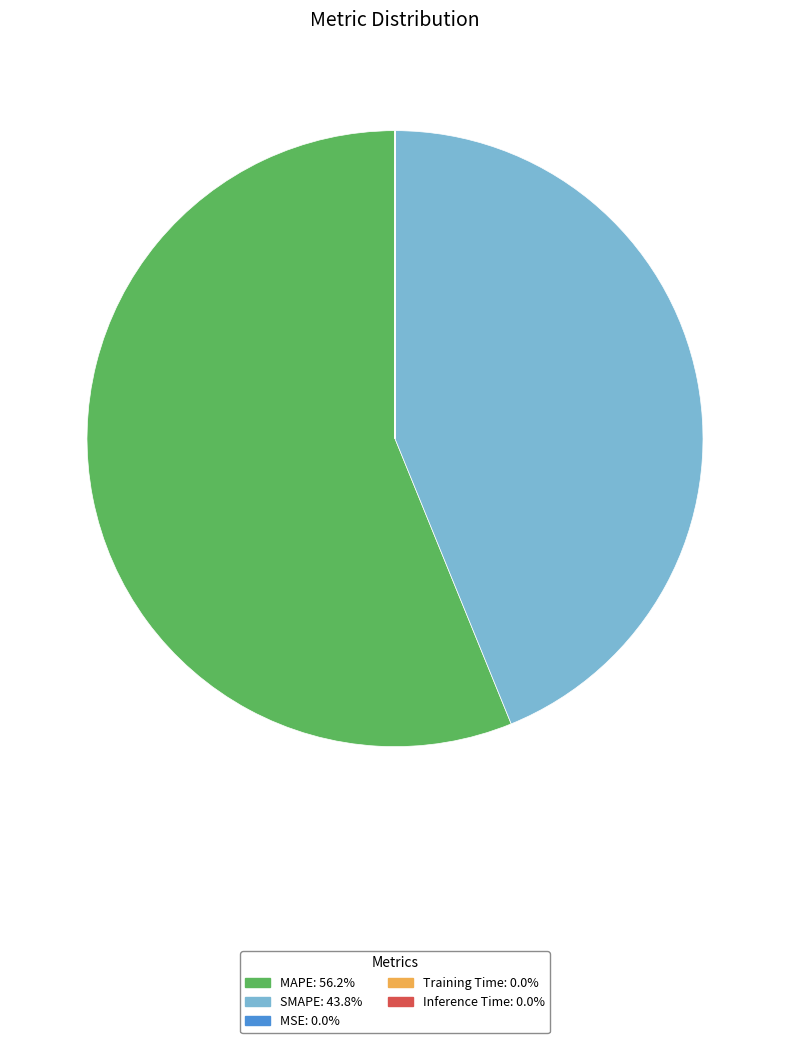

Is there a majority slice in this chart?

Yes